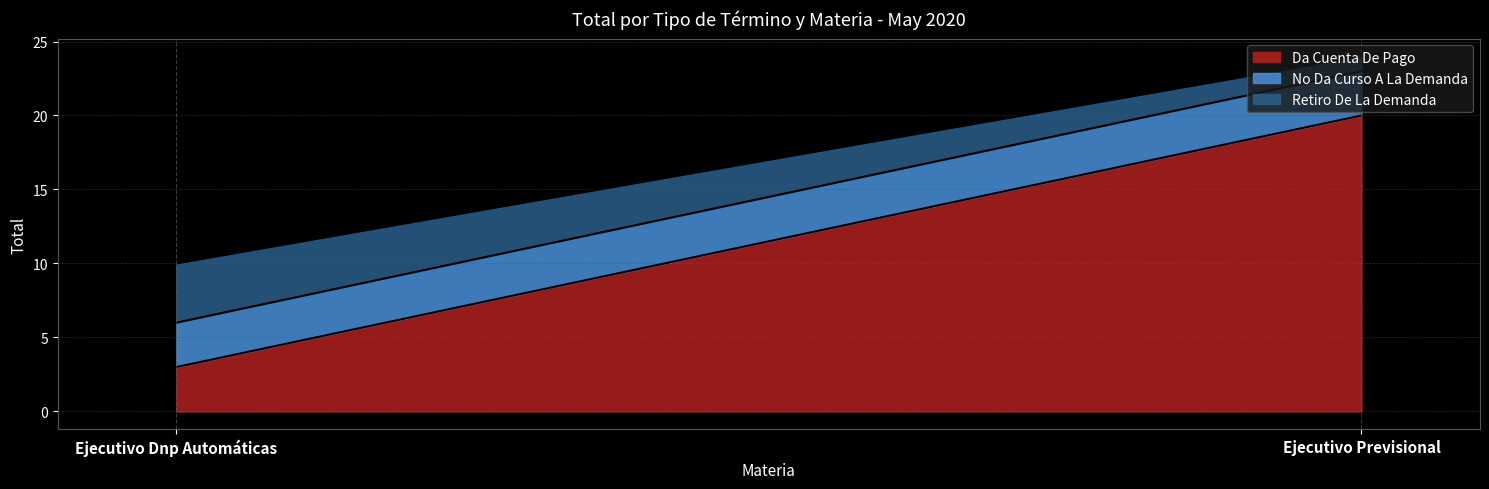

Which series has the largest total across all categories?

Da Cuenta De Pago